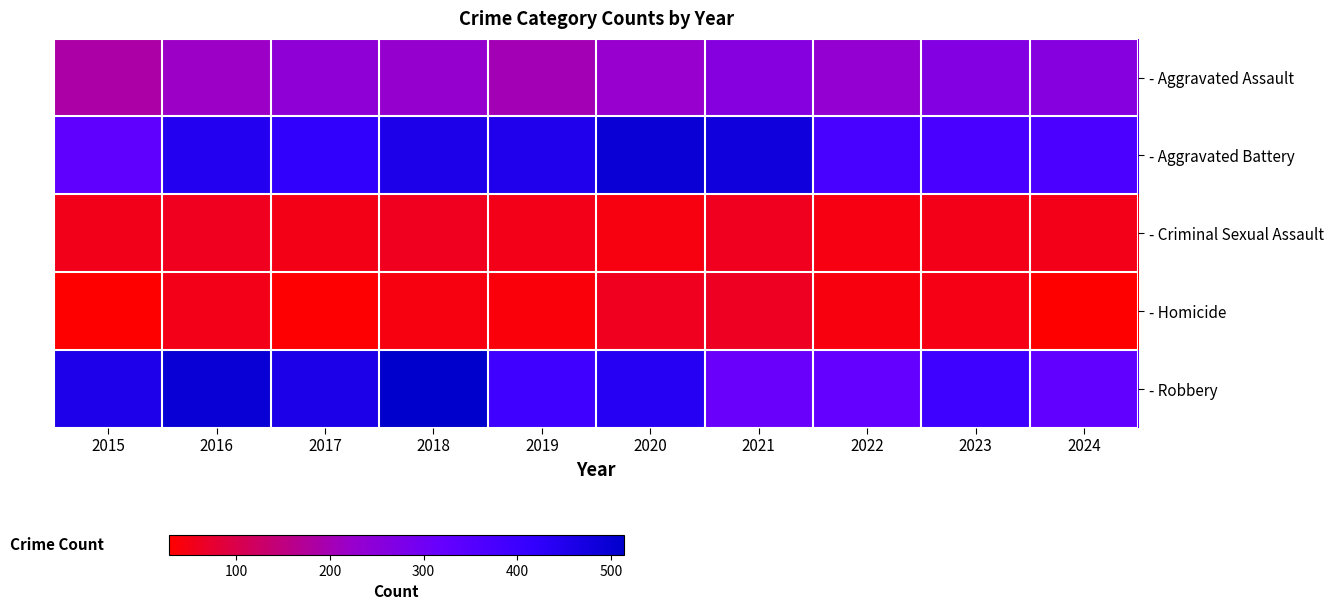

At how many categories does at least one series exceed 282?

10